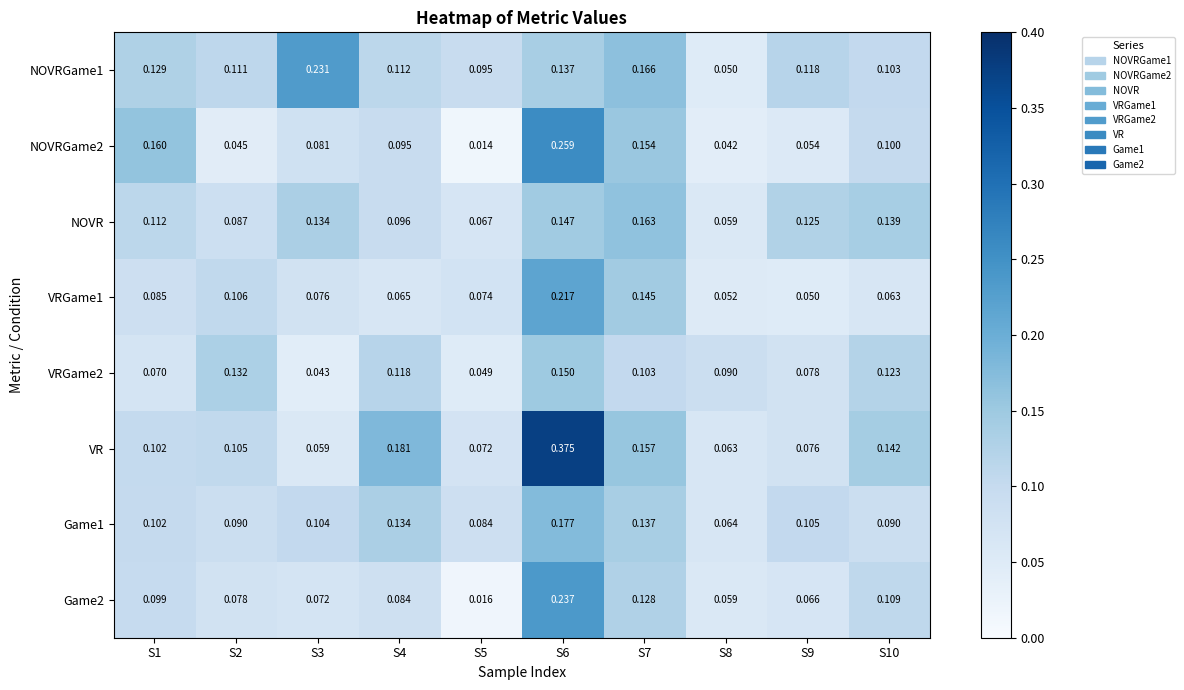

Between S5 and S6, which series saw the biggest shift?

VR